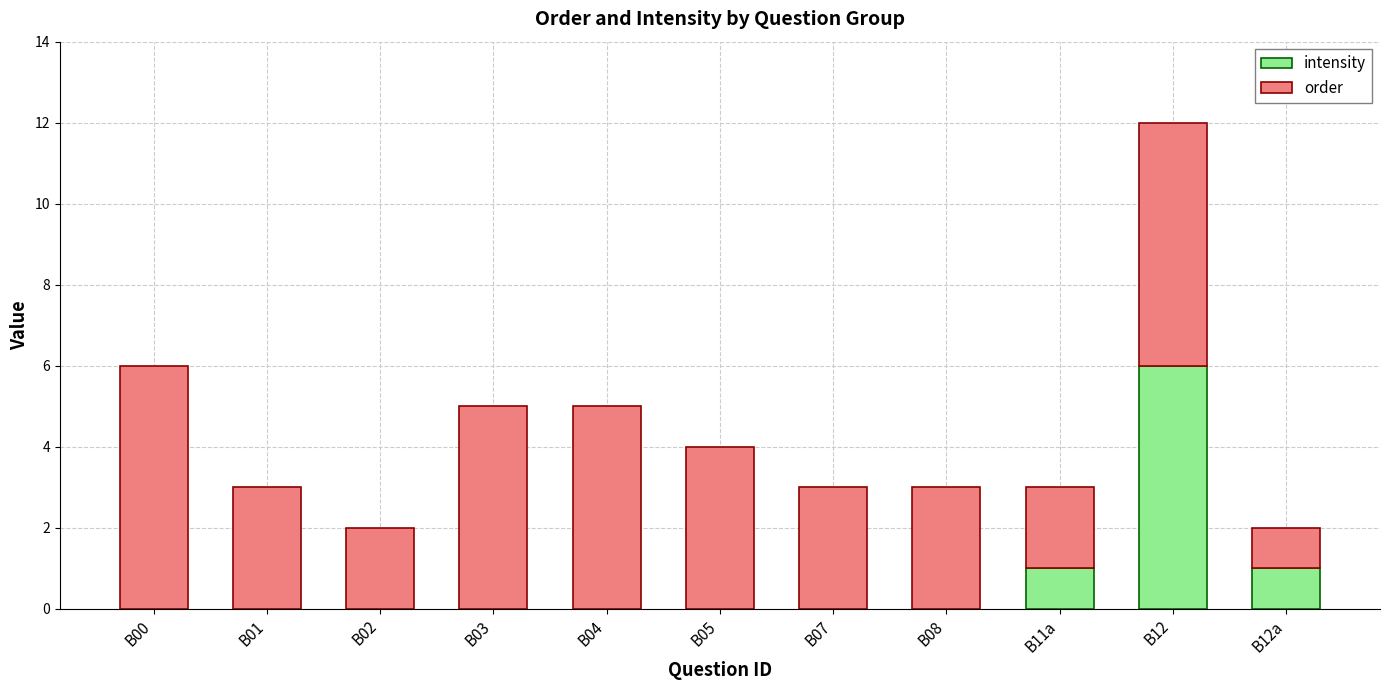

Does the chart contain stacked bars?

Yes